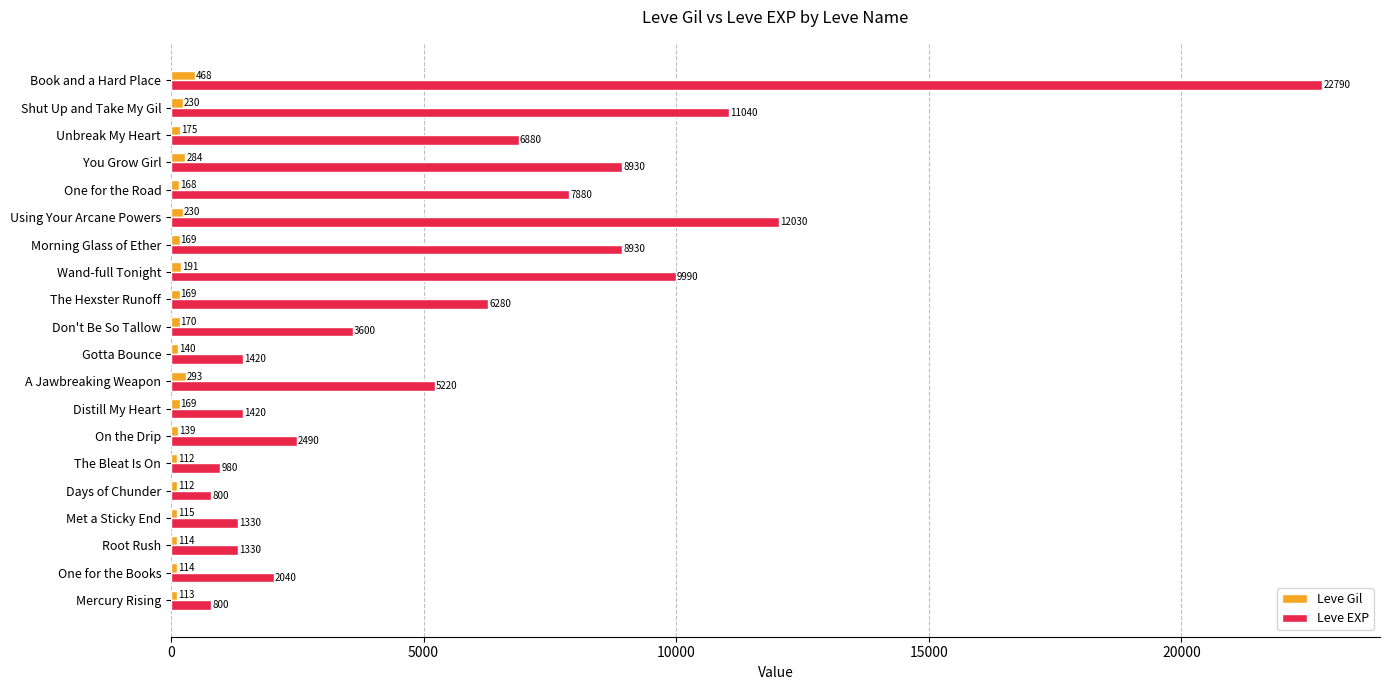

Which series has the largest total across all categories?

Leve EXP